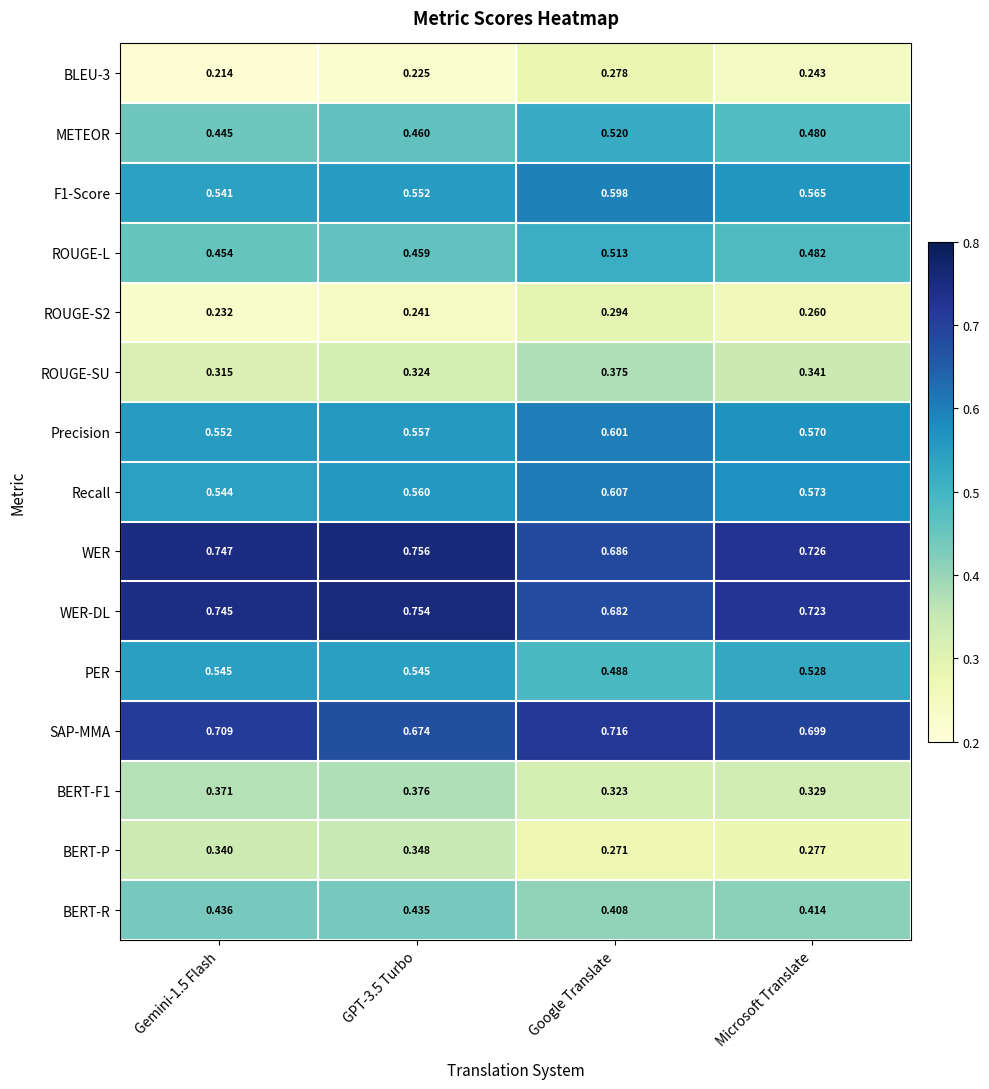

Which category has the lowest value in the BERT-P series?

Google Translate